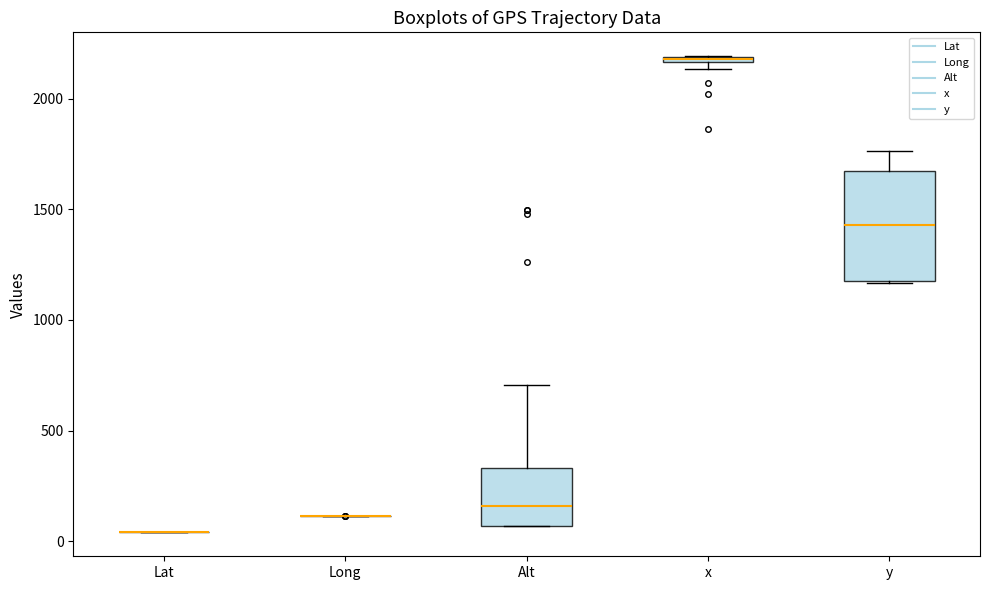

Which box is the tallest, from its lower edge to its upper edge?

y